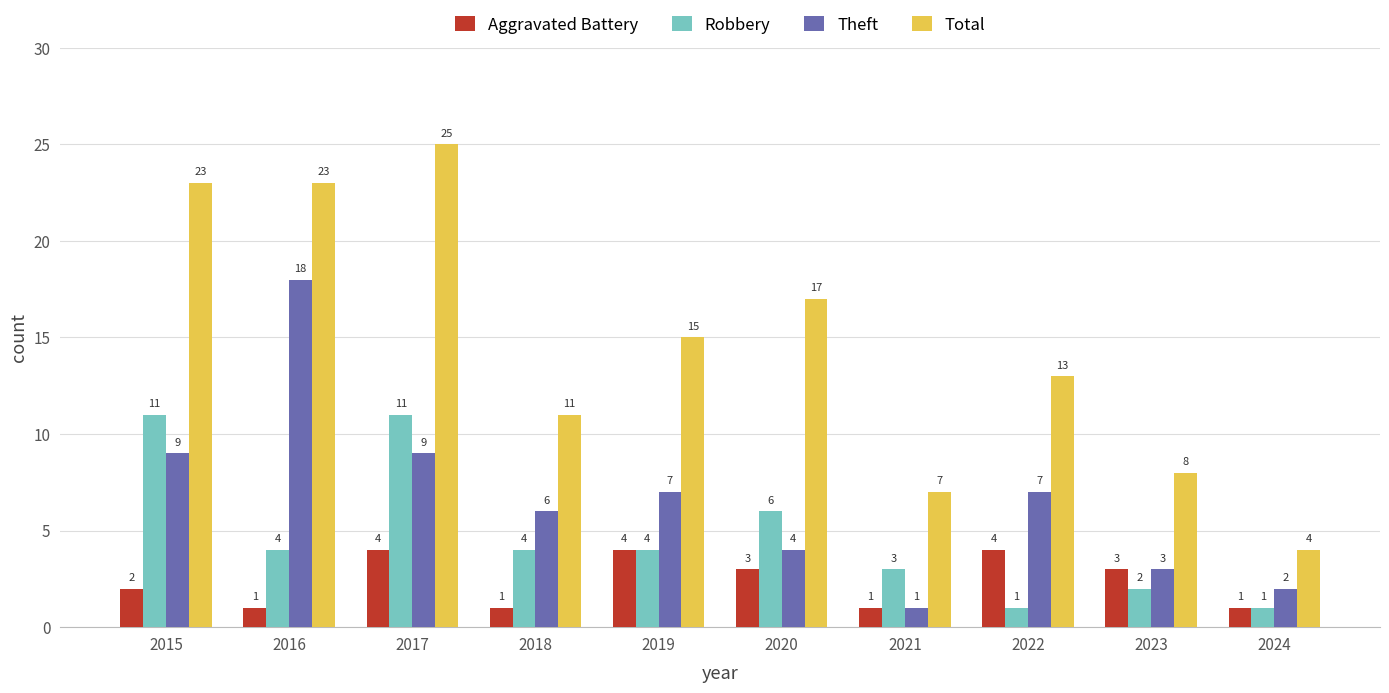

What is the total value across all series at 2017?

49